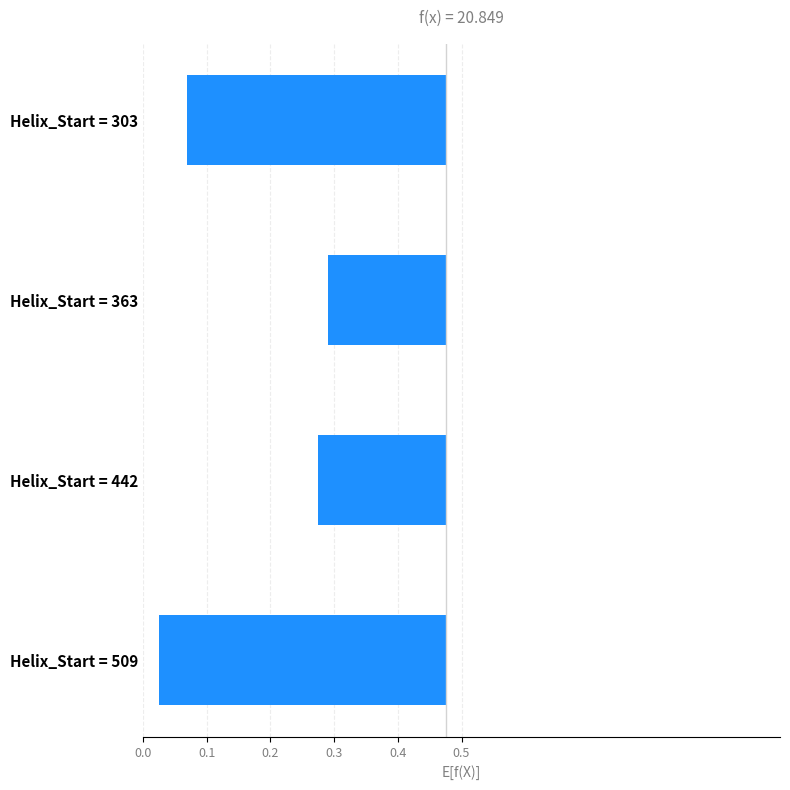

What is the sum of all values?

-1.2